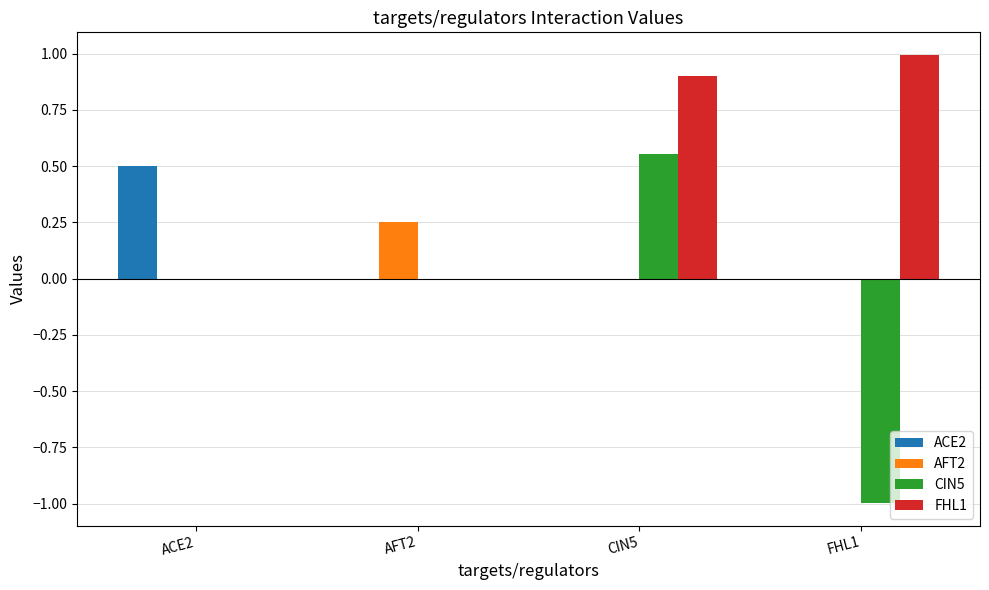

What is the sum of all CIN5 values?

-0.4